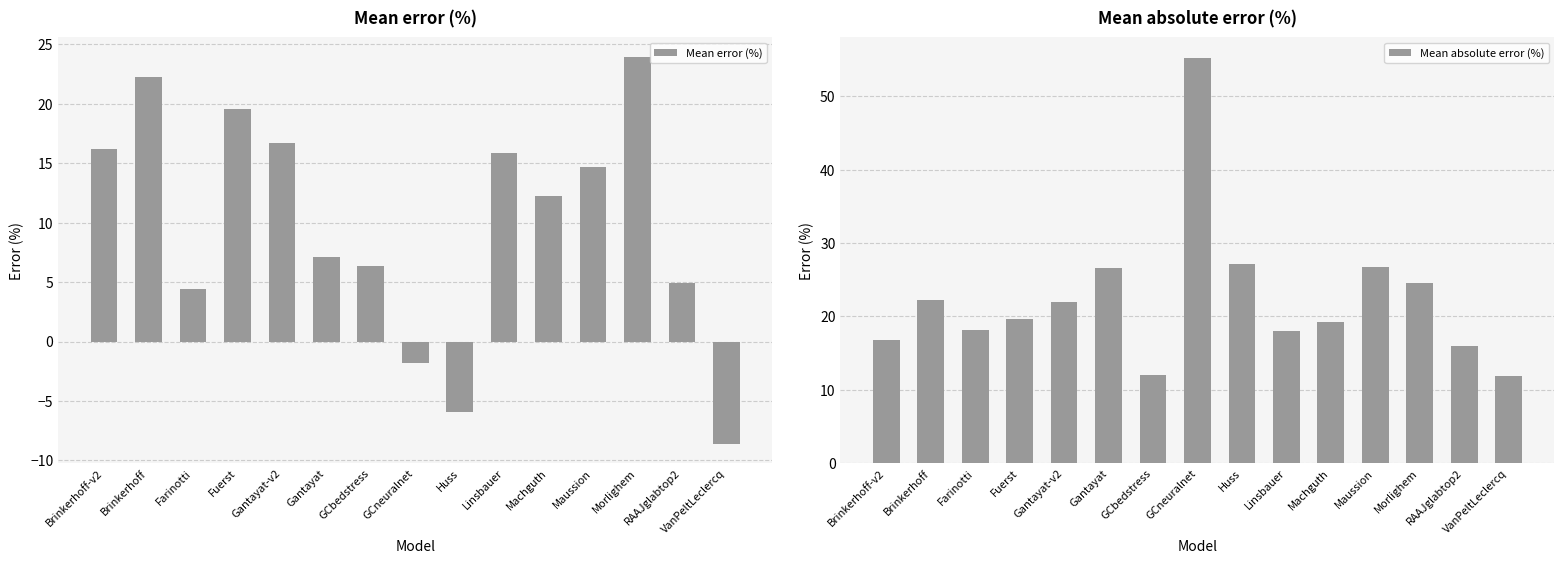

How many data points in Mean absolute error (%) are above 19?

9